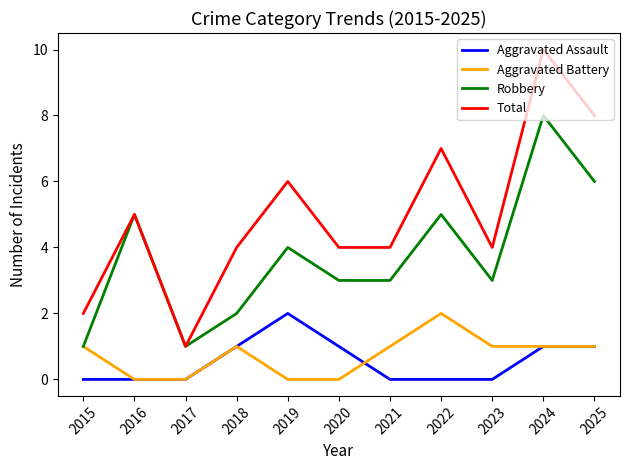

Read the Total value at 2024.

10